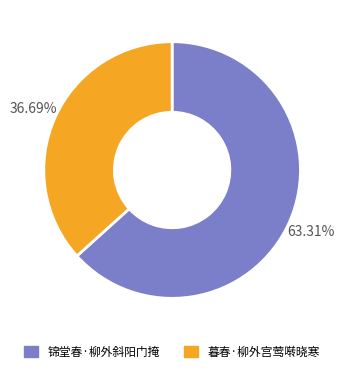

Between 锦堂春·柳外斜阳门掩 and 暮春·柳外宫莺啭晓寒, which is larger?

锦堂春·柳外斜阳门掩